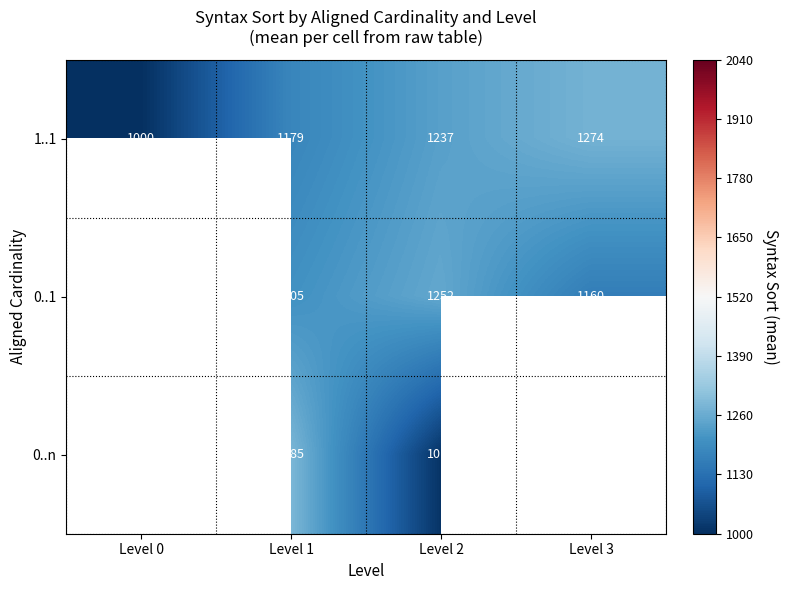

What is the difference between the highest and lowest values at Level 1?

106